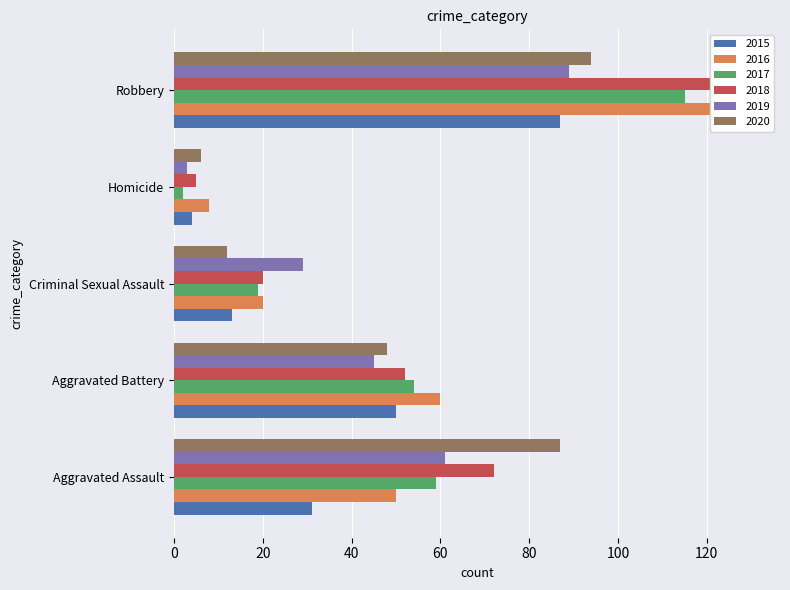

What is the difference between the maximum and minimum values in the 2019 series?

86